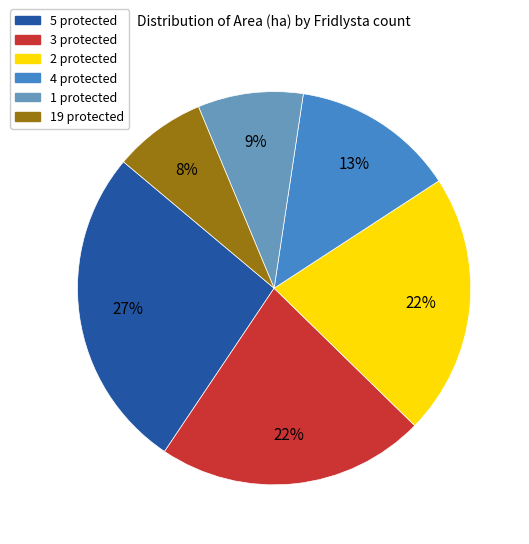

Does any single category account for the majority?

No